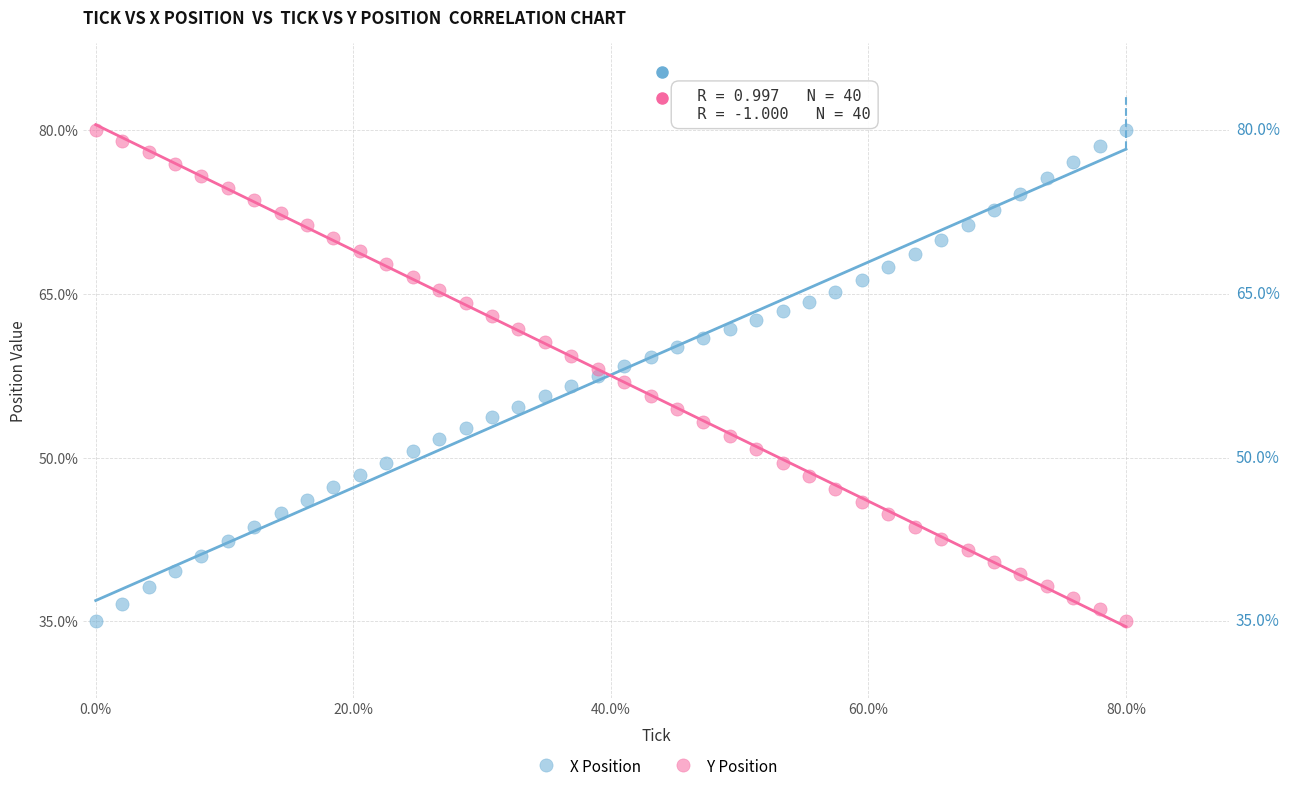

What are all the series names shown in the legend?

X Position, Y Position